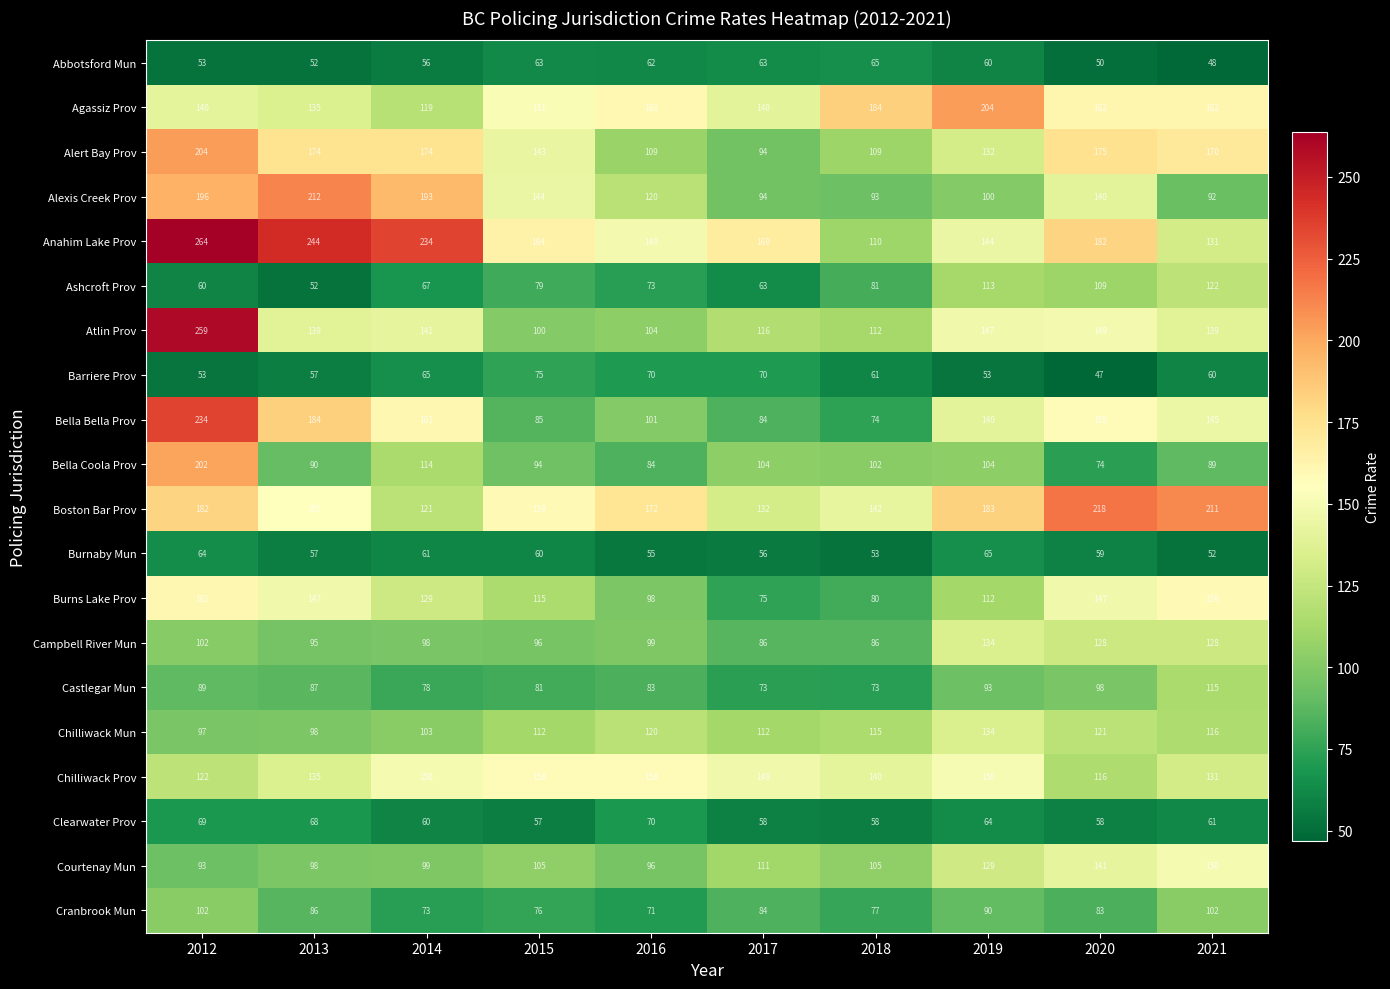

What is the greatest value displayed?

264